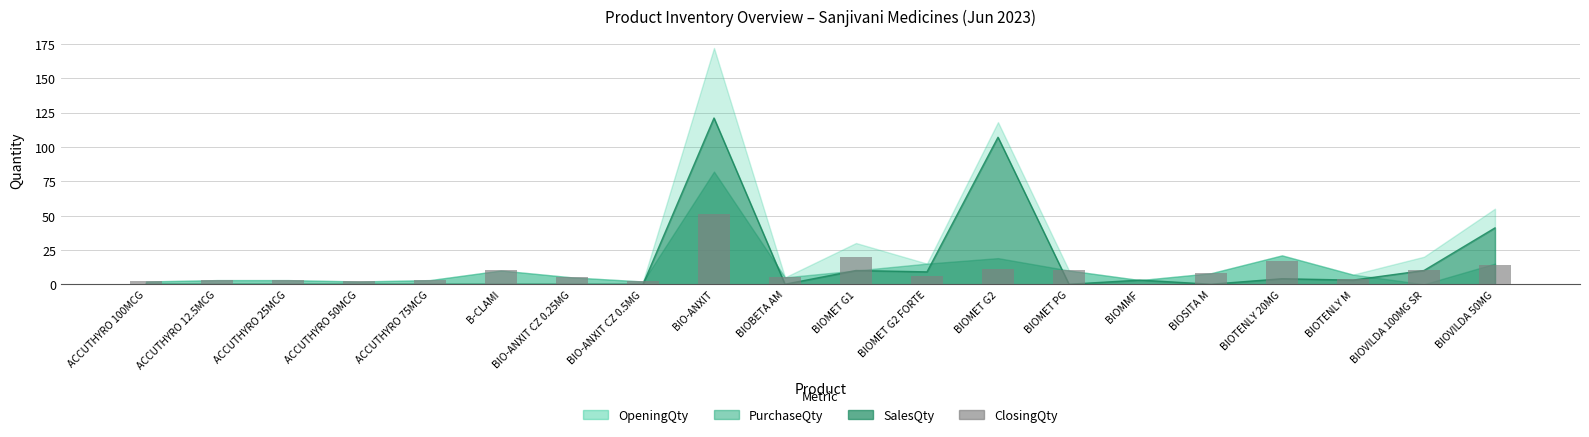

Where does the data first go above 6?

B-CLAMI